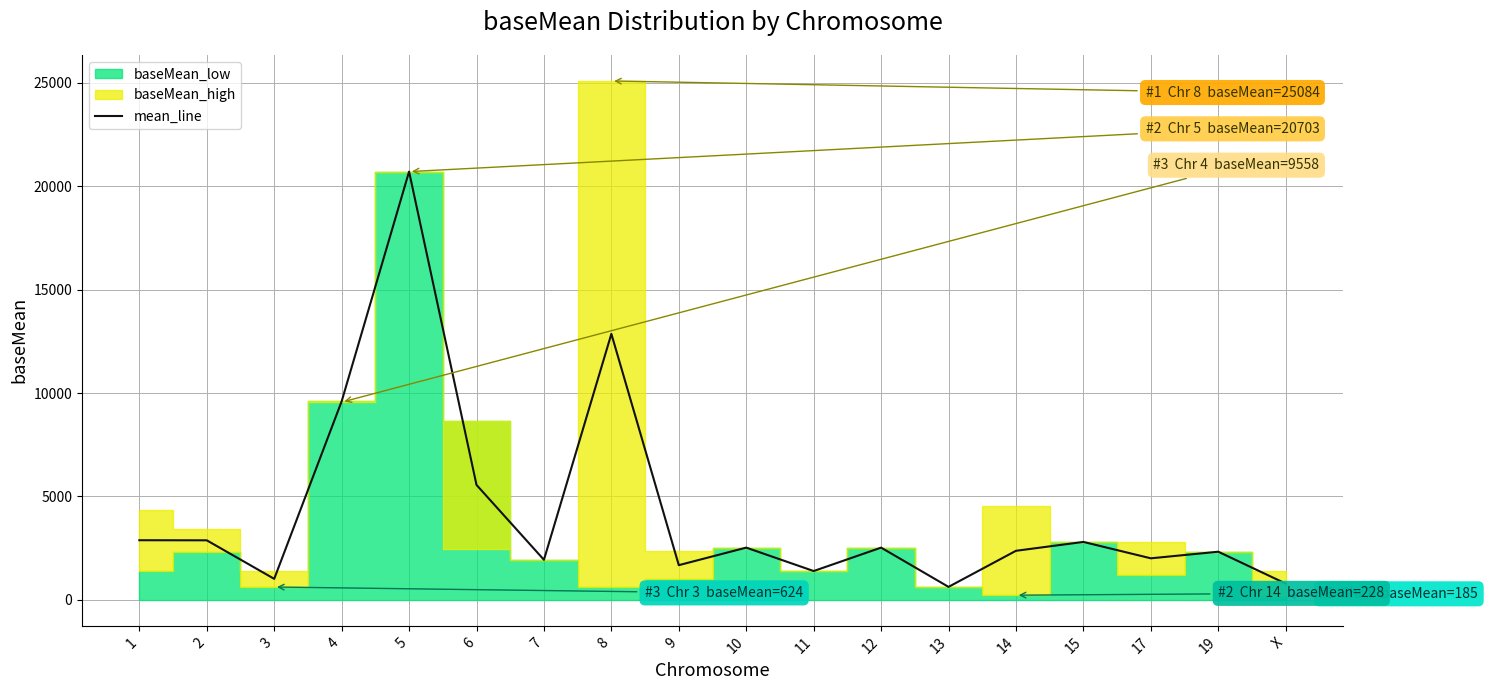

What is the ratio of the value at X to the value at 14?

0.3